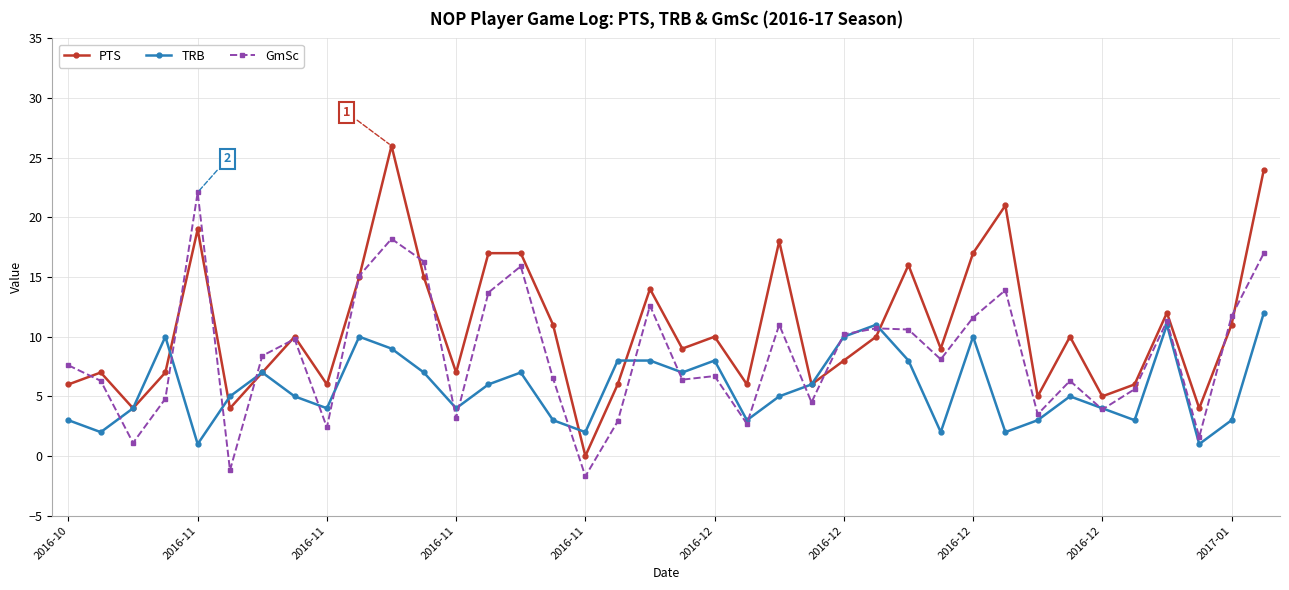

What is the minimum value shown in the chart?

-1.7